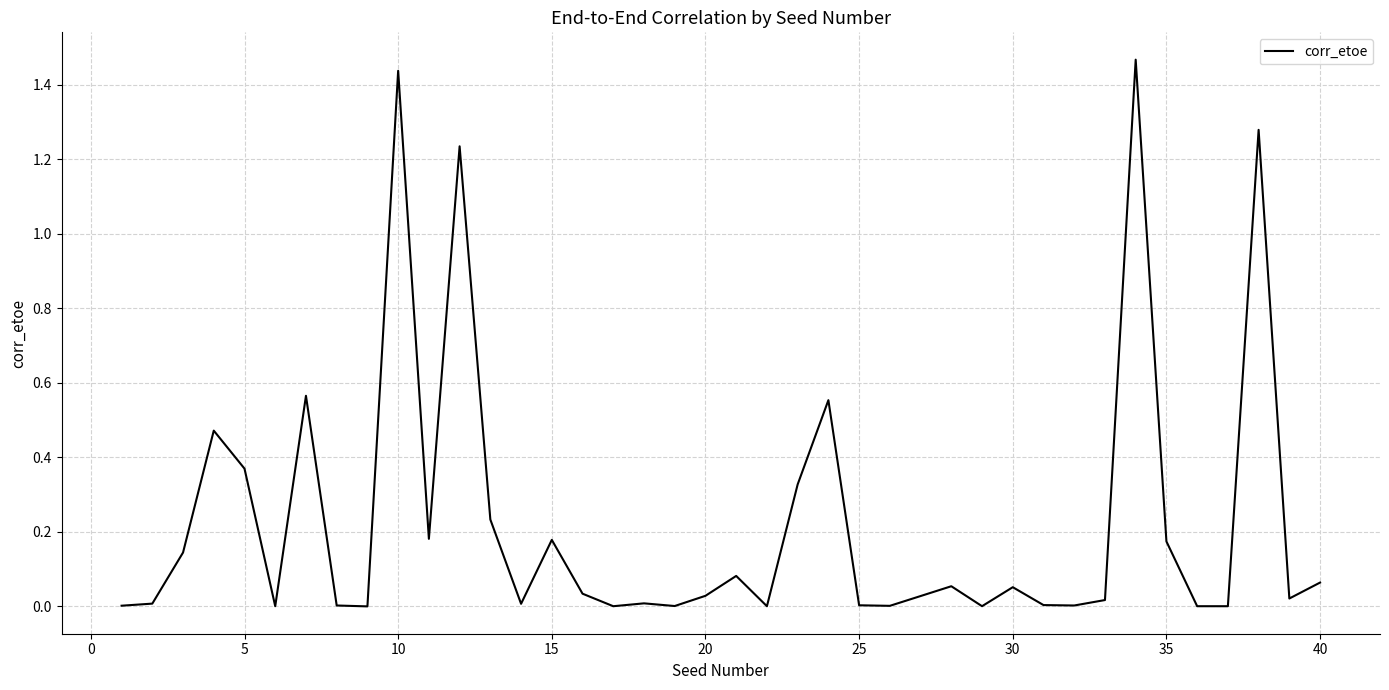

True or false: the data shows 0.5 at 10.

False